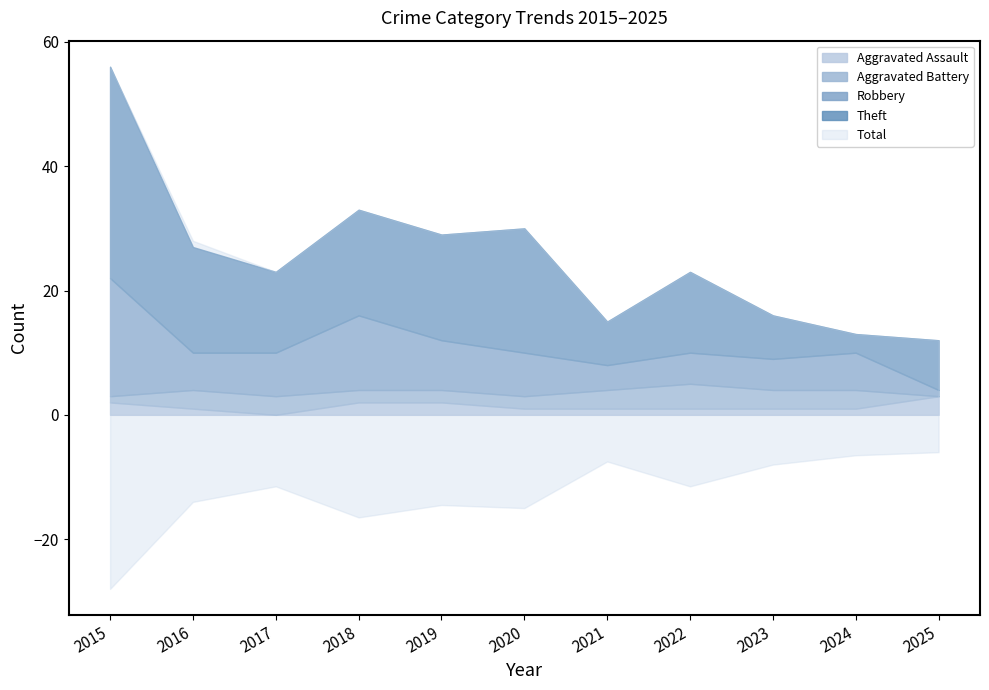

What is the difference between the maximum and minimum values in the Robbery series?

18